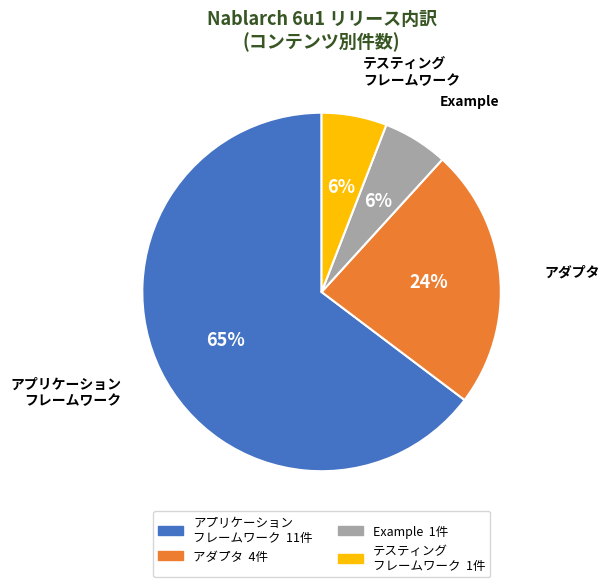

Is it true that テスティング フレームワーク is 1% of the pie?

False